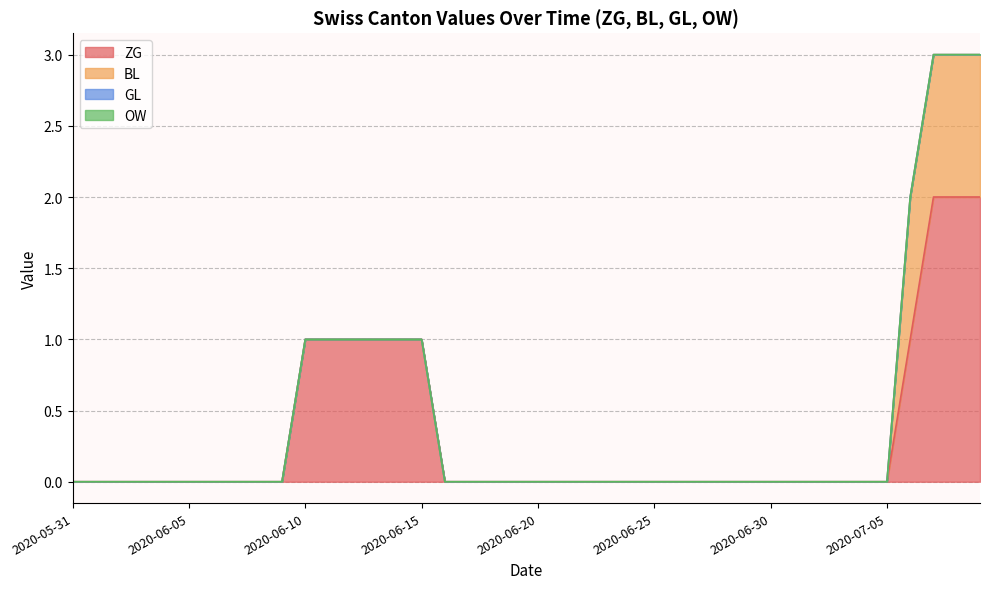

How many series are shown in this chart?

4